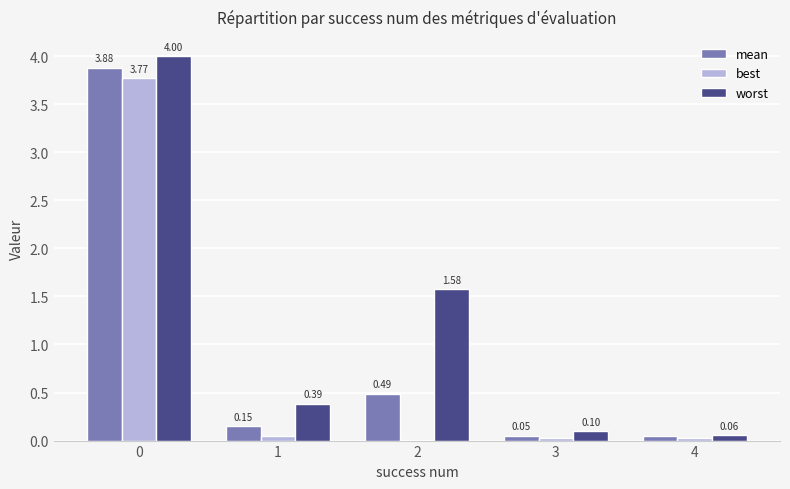

Is the value of best at 2 greater than the value of mean at 1?

No